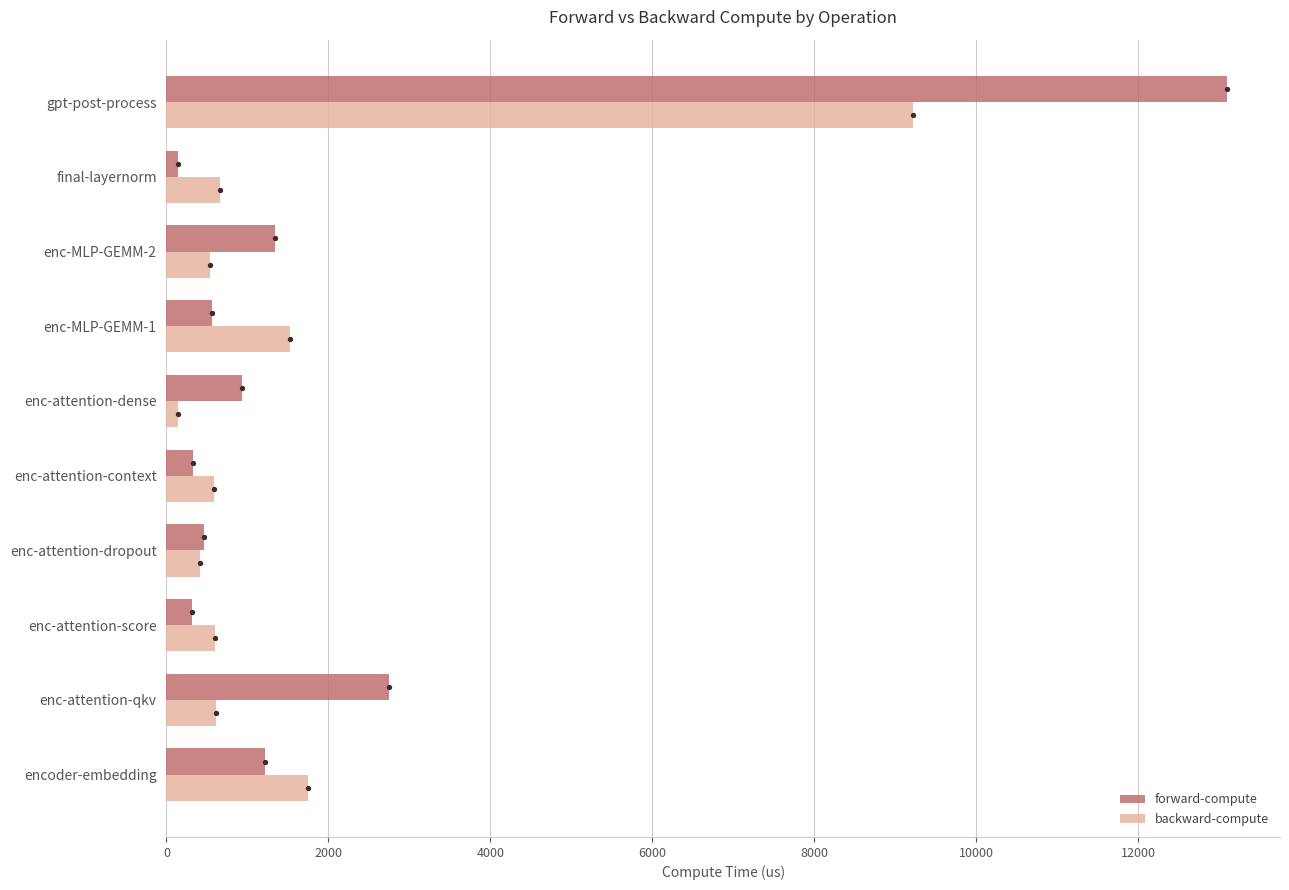

What is the difference between the maximum and minimum values in the backward-compute series?

9079.7